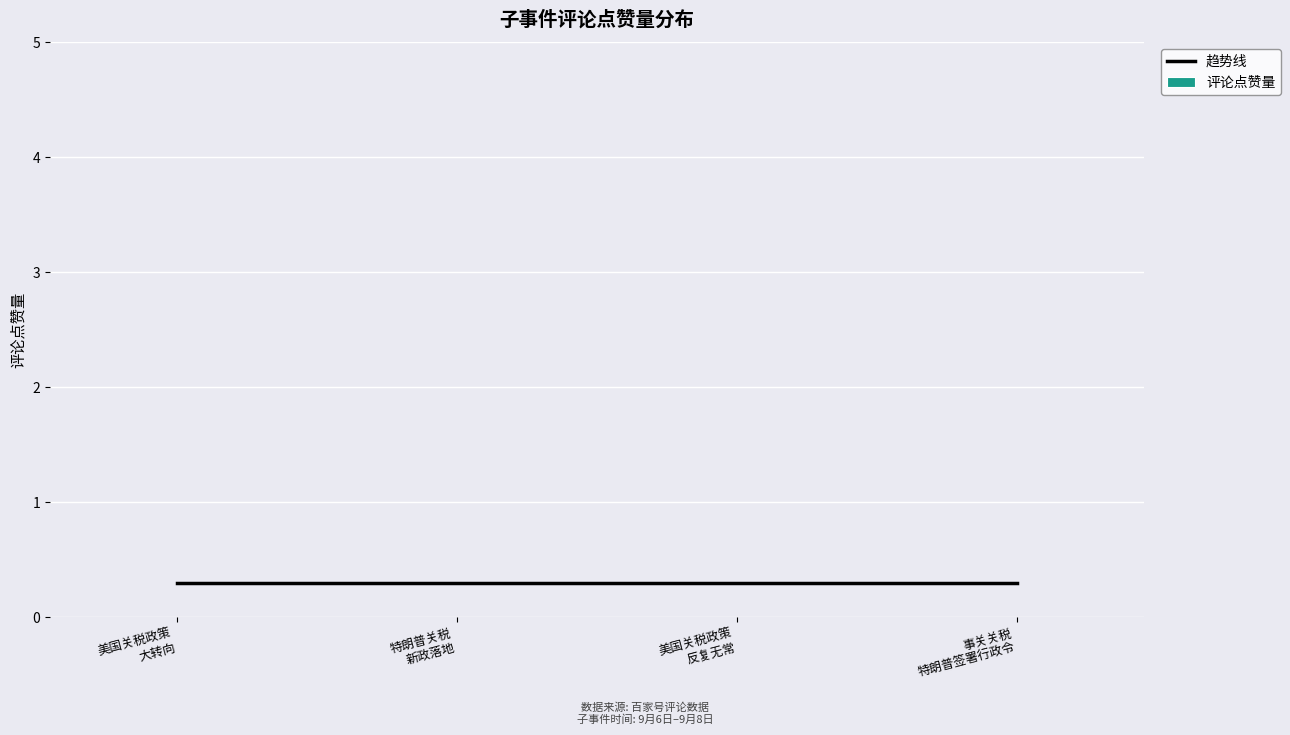

Is it true that 评论点赞量 equals 0.0 at 事关关税
特朗普签署行政令?

True